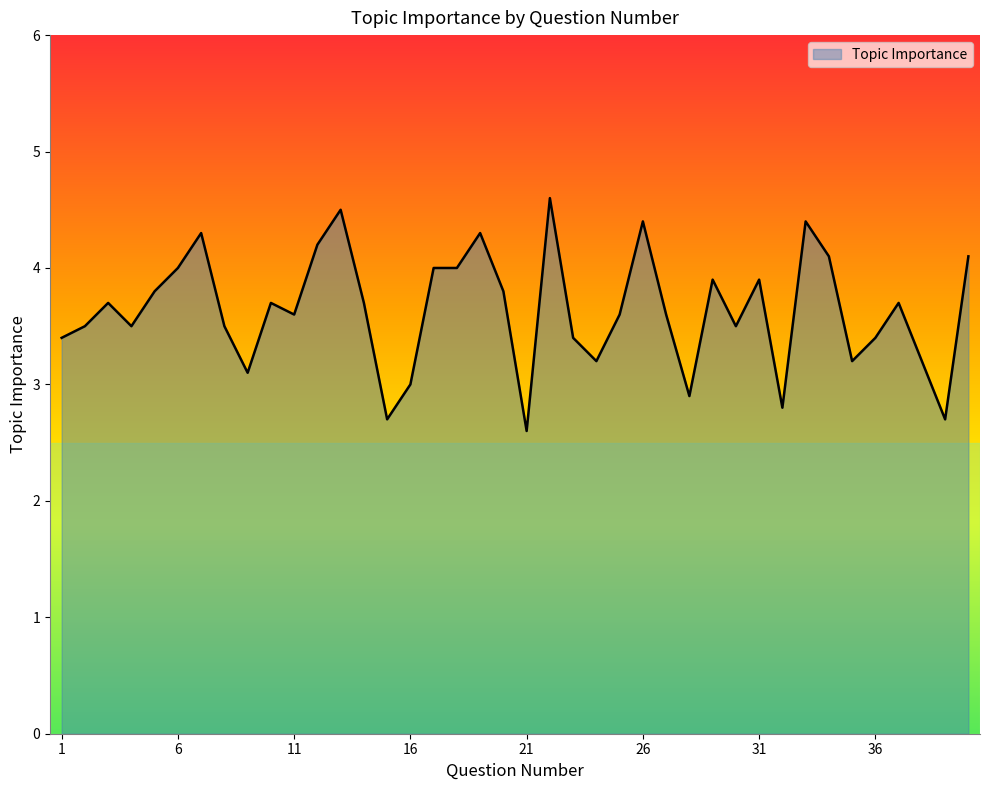

What is the sum of all values?

145.5